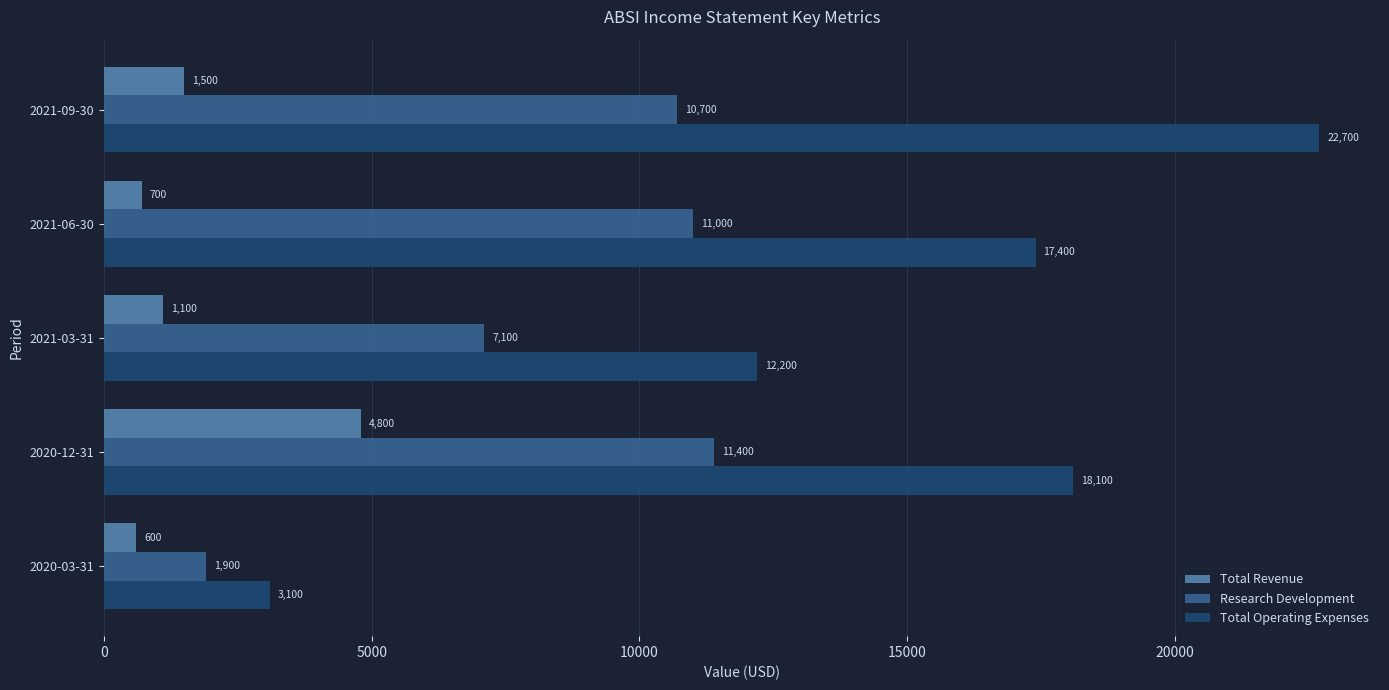

The Research Development series shows 398 at 2020-03-31. True or false?

False